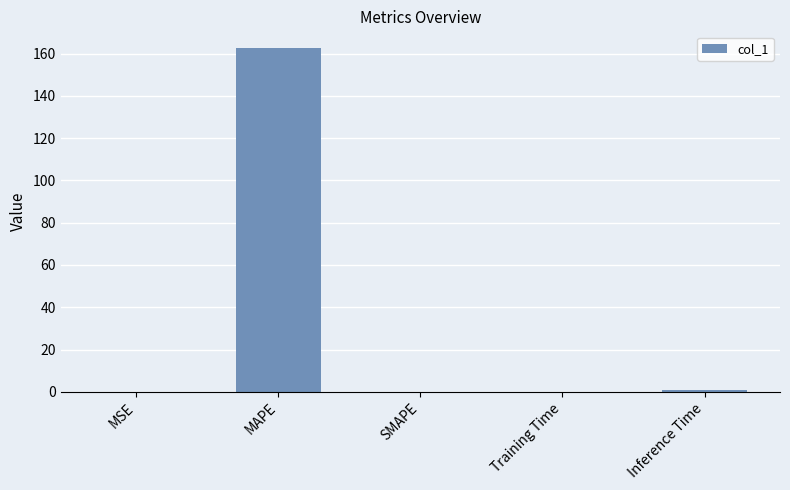

What is the sum of all values?

163.5